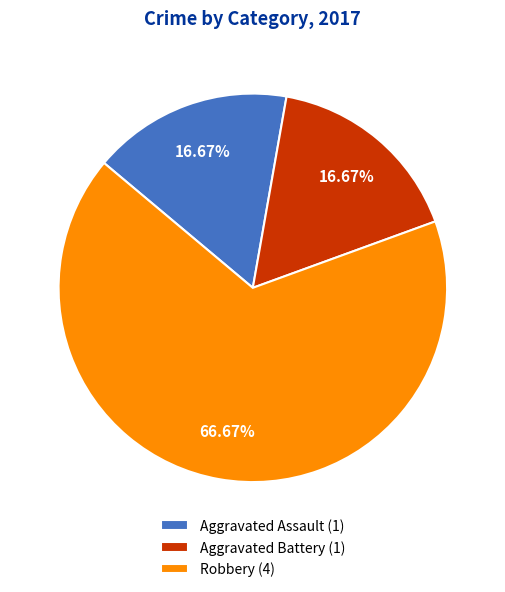

What percentage is NOT represented by Aggravated Battery?

83.3%